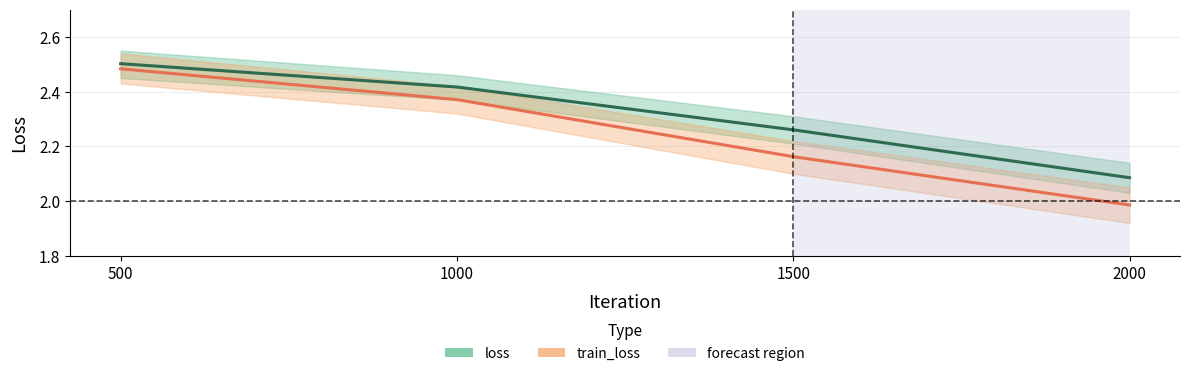

What is the difference between the maximum and minimum values in the train_loss series?

0.5